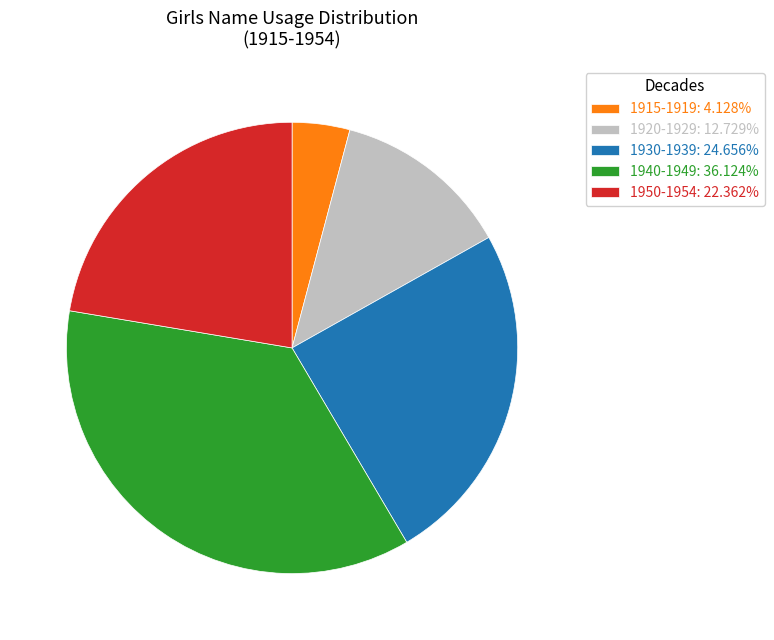

What is the ratio of the value at 1940-1949: 36.124% to the value at 1930-1939: 24.656%?

1.5